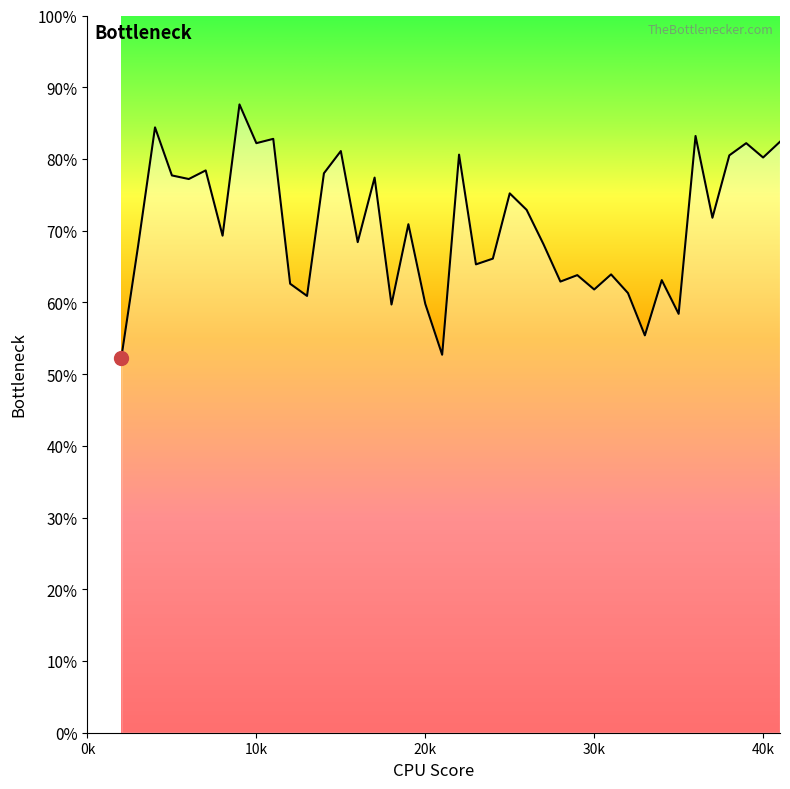

Where is the data nearest to the value 0?

2000